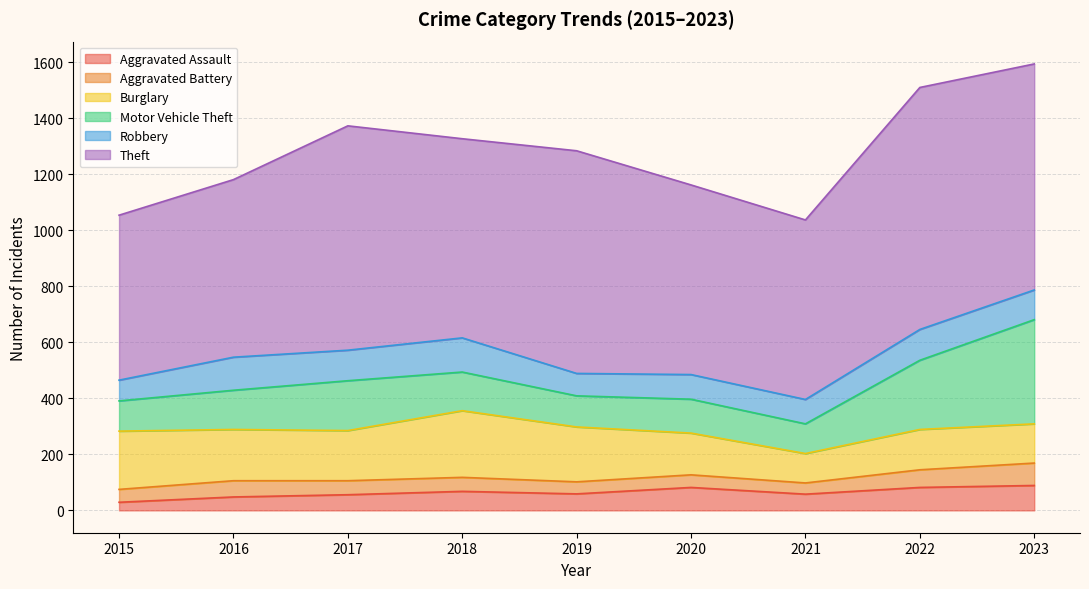

Which has a higher value, 2020 or 2018?

2020